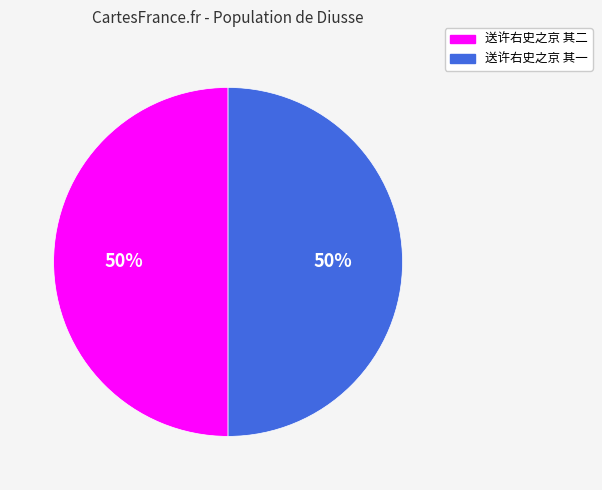

Combined, do 送许右史之京 其一 and 送许右史之京 其二 account for over 50%?

Yes